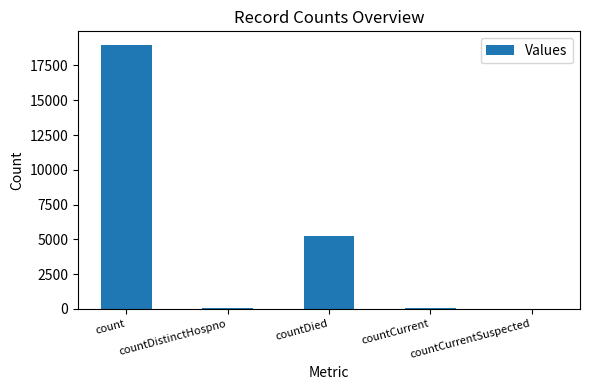

Count the number of data series in this chart.

1